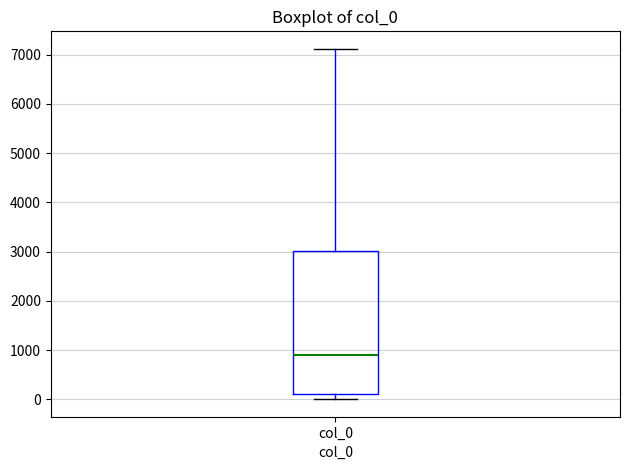

Transcribe this box plot: give where the median line is, the range the box spans, and where the two whiskers end, as read against the y-axis. The values are not printed on the chart, so give them approximately, as read against the axis.

median 900, box 100 to 3000, whiskers 0 to 7100